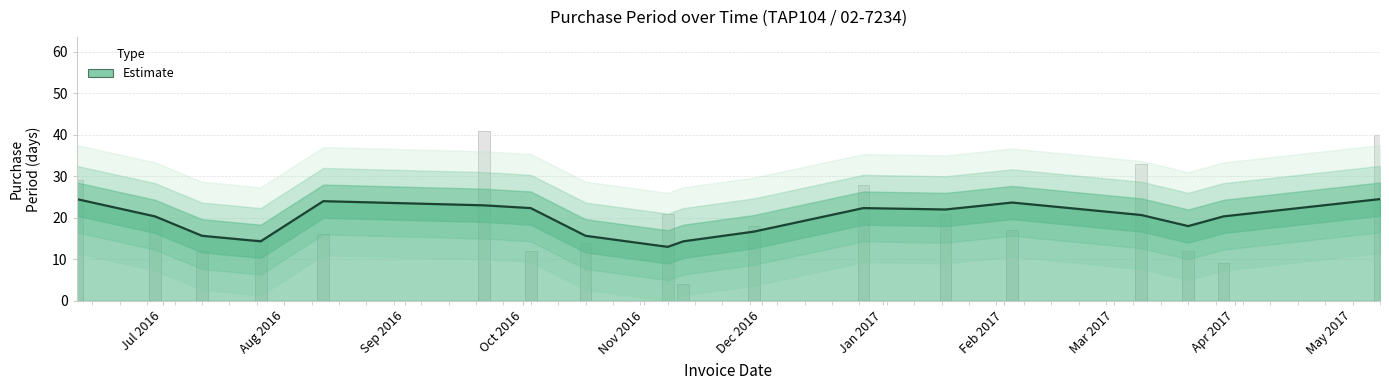

What is the approximate value at 2017-05-08?

40